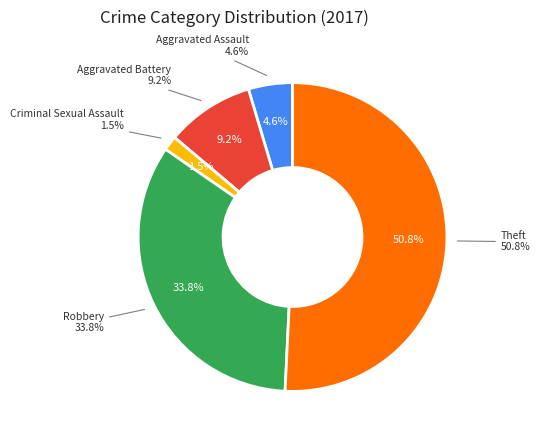

To the nearest percent, what is the difference between the Aggravated Battery and Robbery slice percentages?

25%